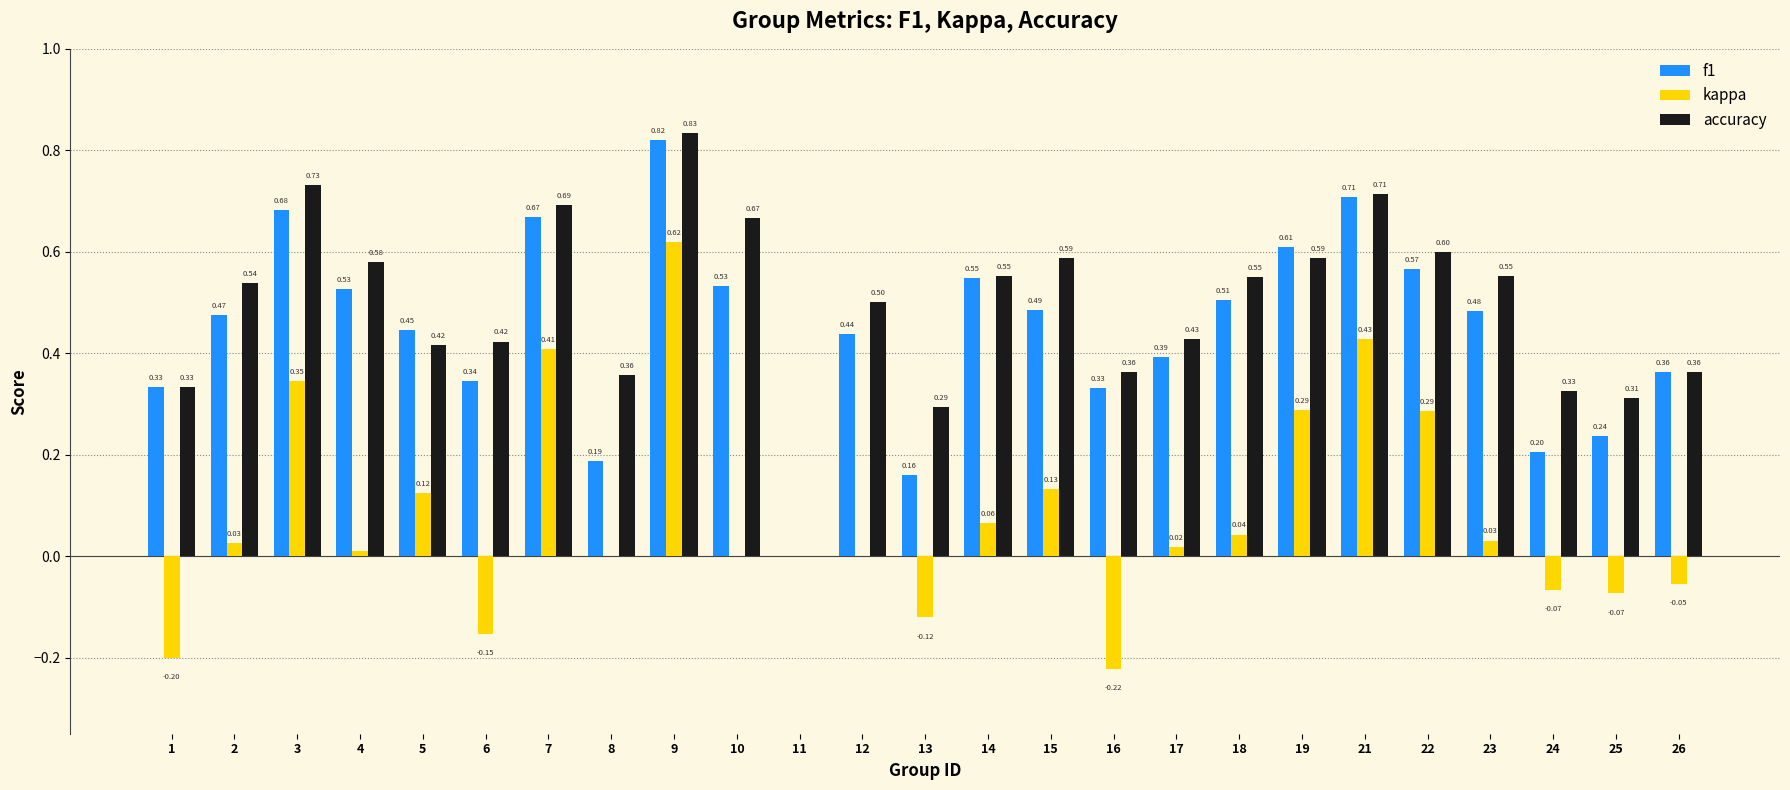

Which series has the largest total across all categories?

accuracy